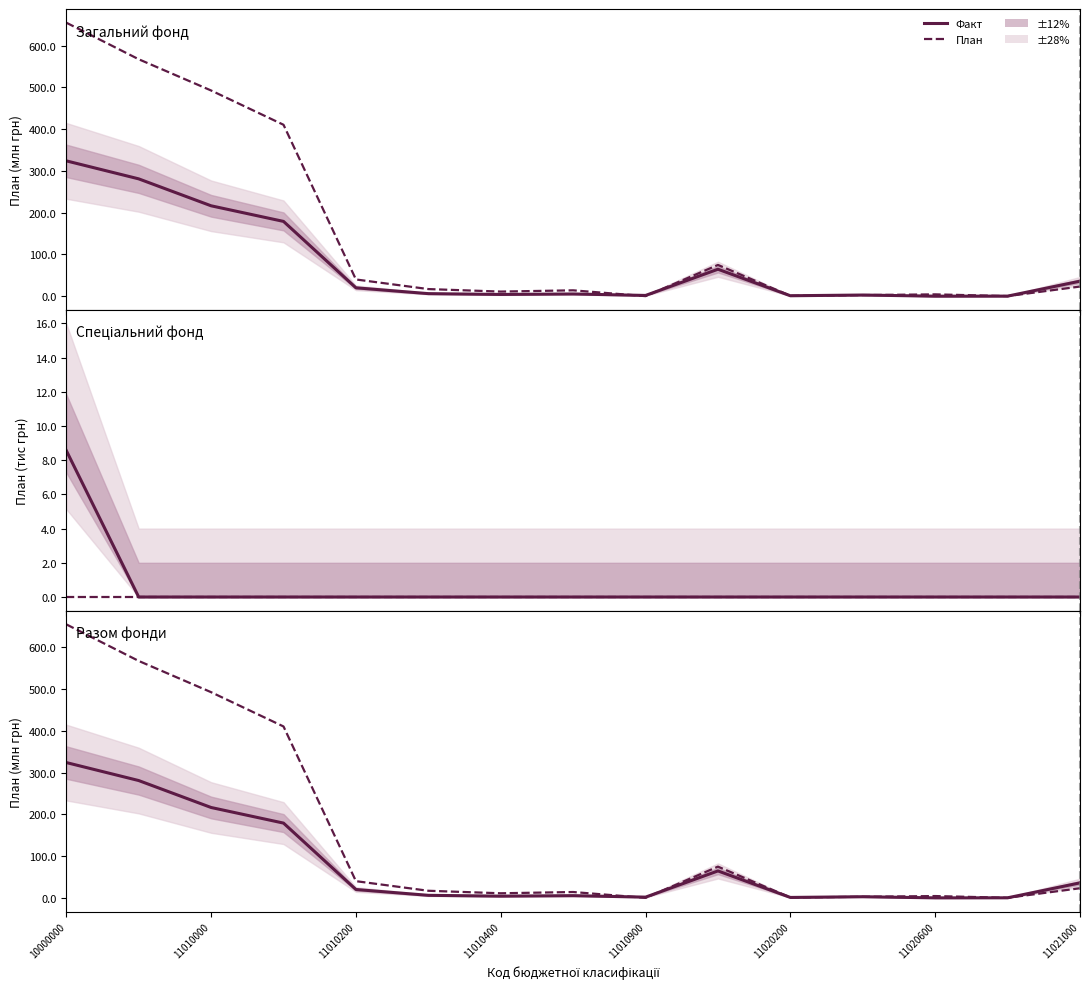

In План, how many points are lower than both neighbors (excluding endpoints)?

4